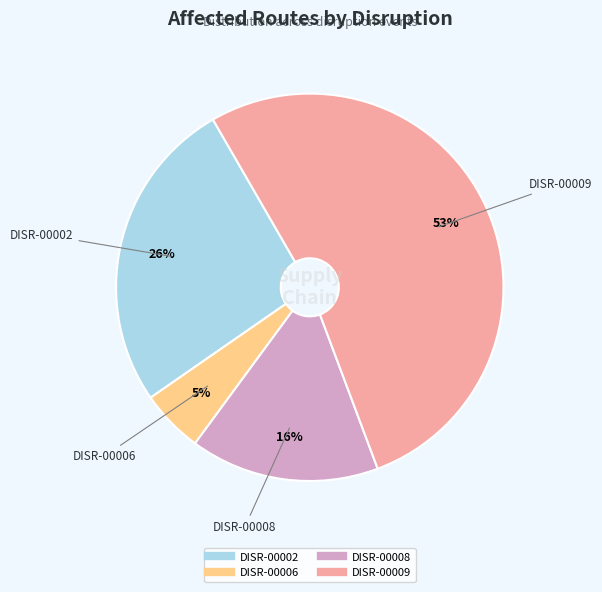

Does DISR-00002 account for over 50% of the chart?

No